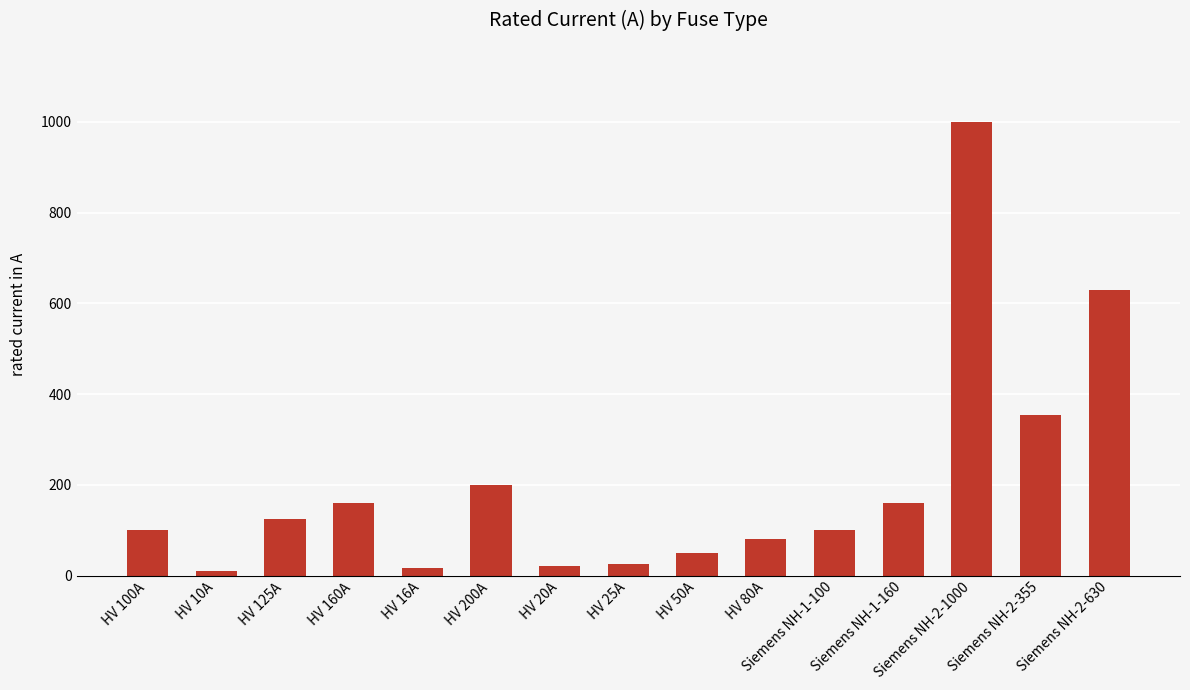

Which category has the highest value across all series?

Siemens NH-2-1000